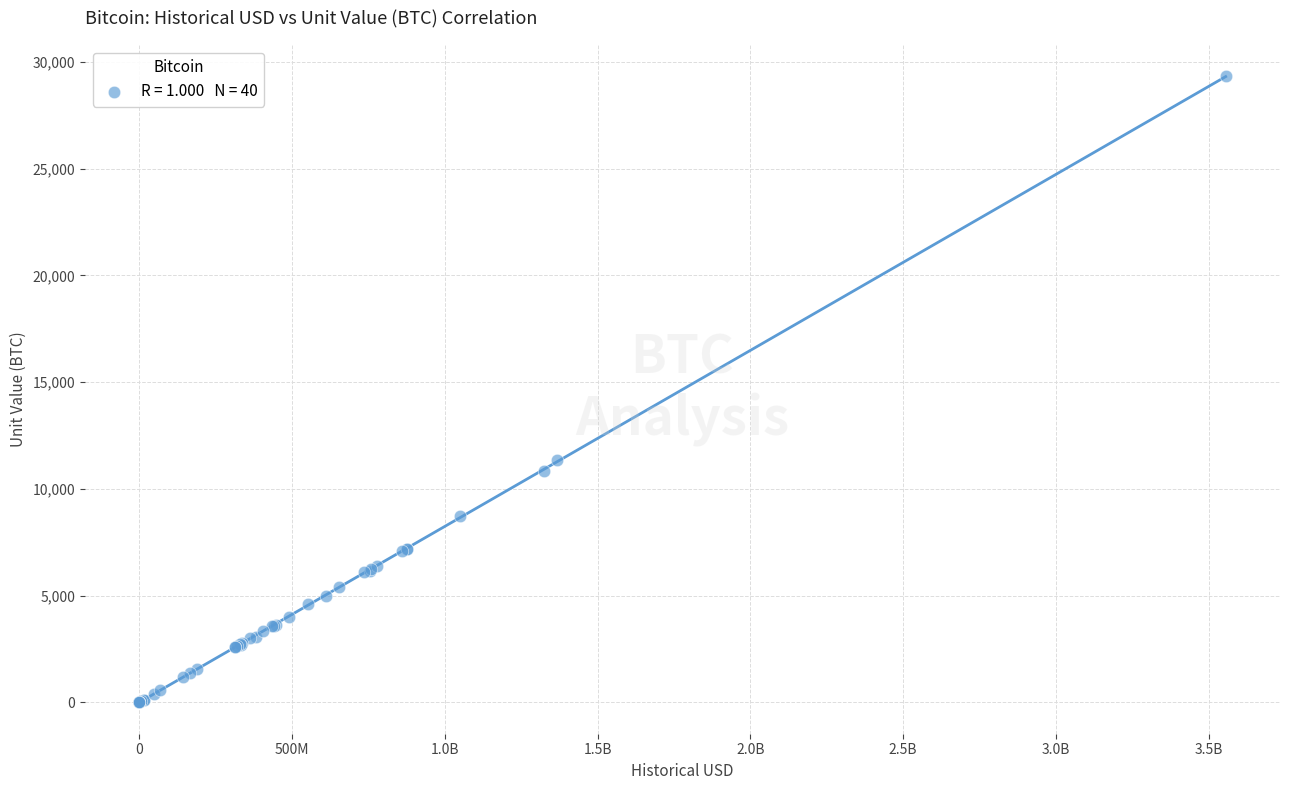

What Y value in the scatter plot is closest to 14660?

11353.9